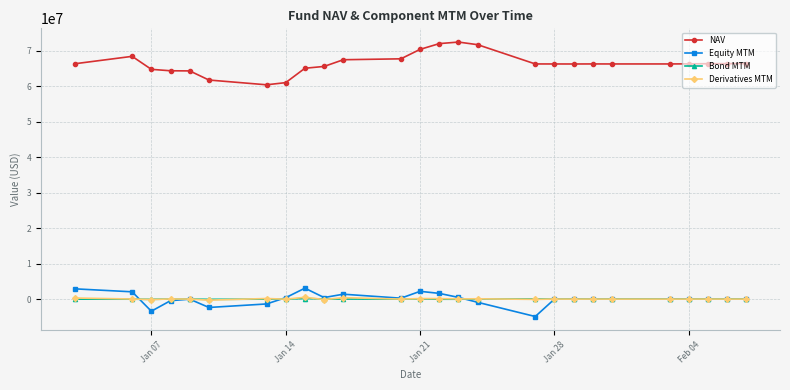

What is the difference between the maximum and minimum values in the NAV series?

12050697.8